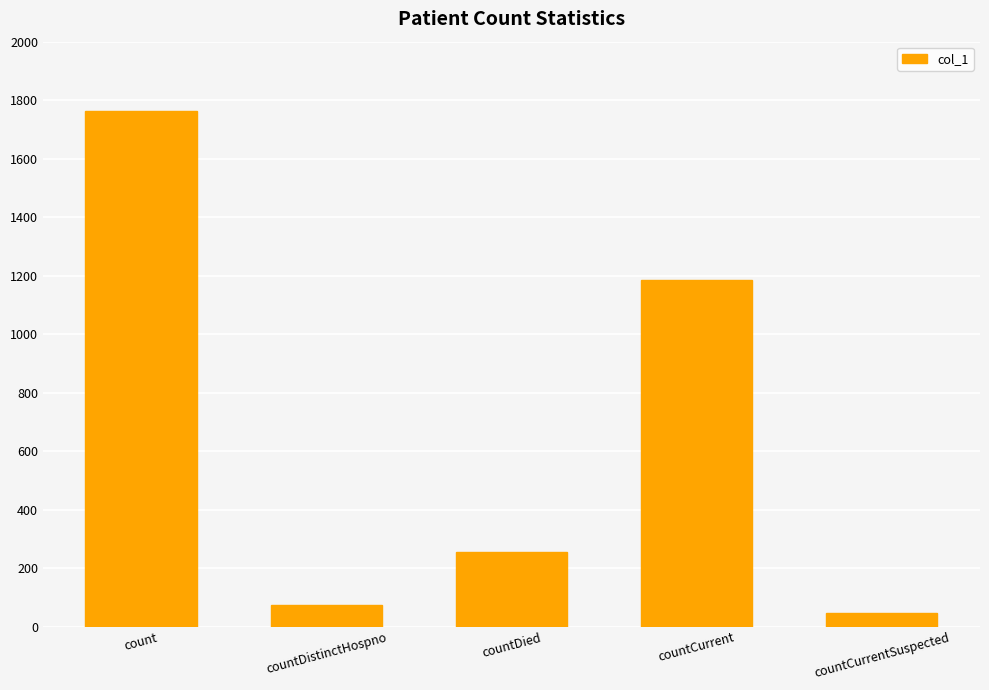

At which category does the chart reach its minimum across all series?

countCurrentSuspected